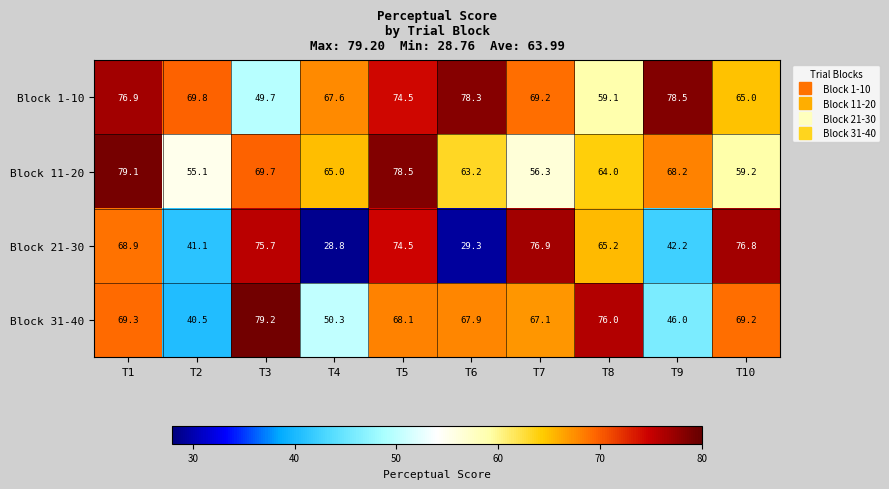

How many data points in Block 31-40 are above 68?

5